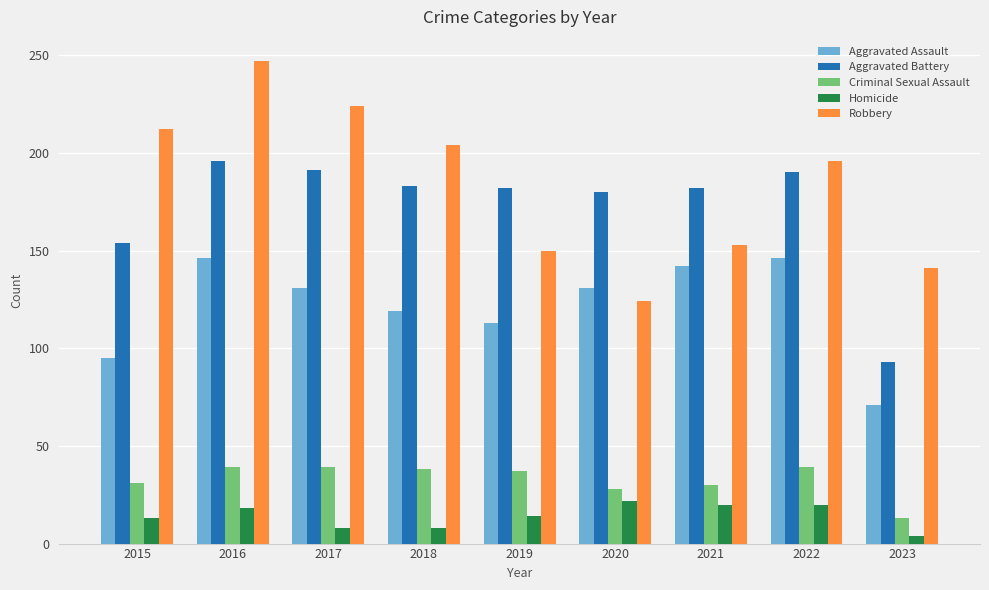

What is the sum of all Aggravated Assault values?

1094